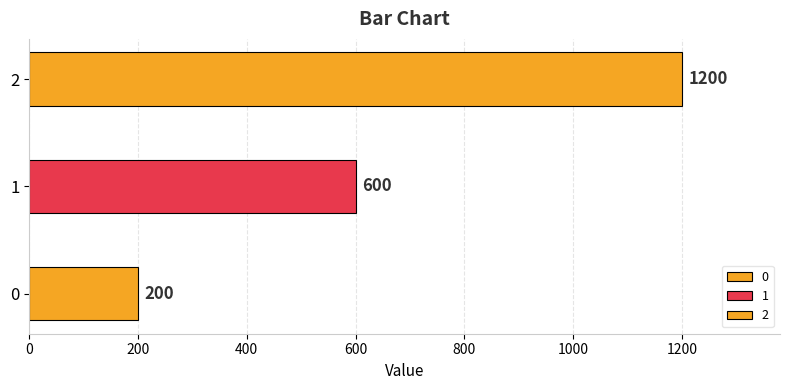

At which label does the data first exceed 600?

2